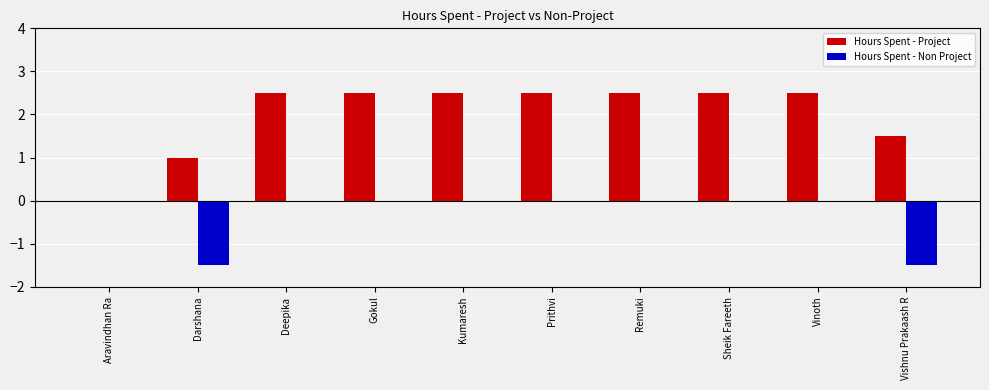

Is it true that Hours Spent - Project equals 2.5 at Prithvi?

True